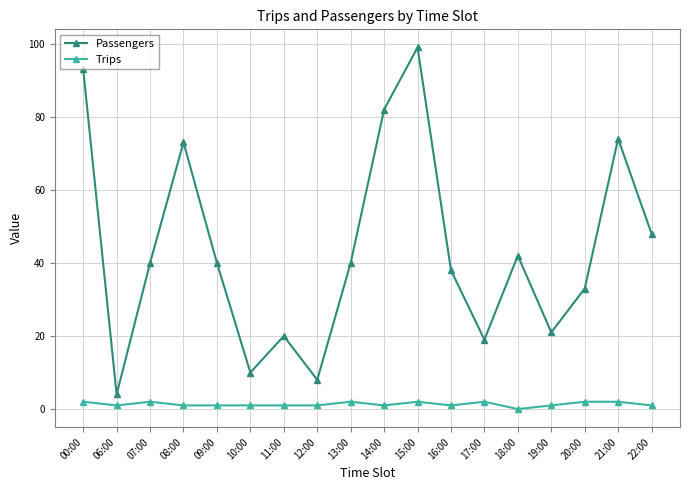

How many series are shown in this chart?

2